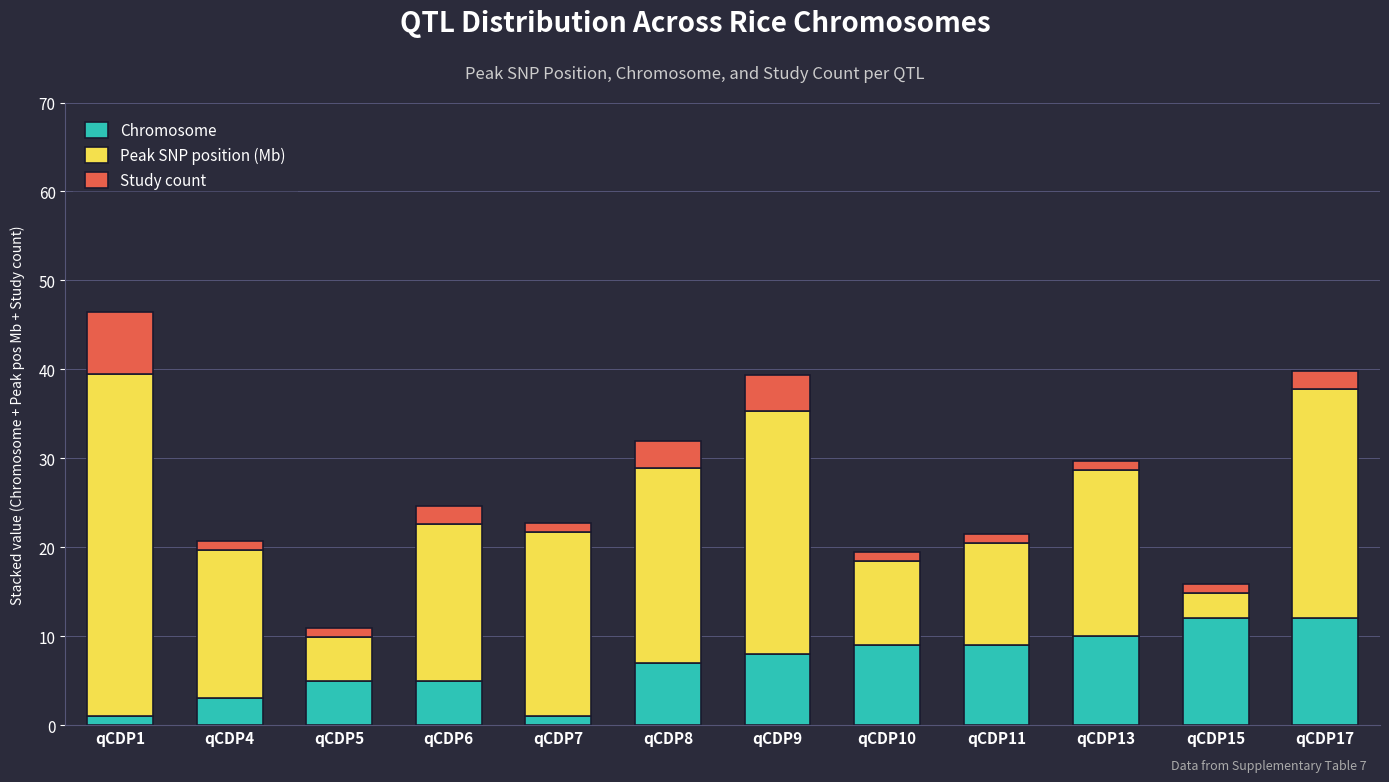

What is the sum of the Chromosome values at qCDP8 and qCDP17?

19.0